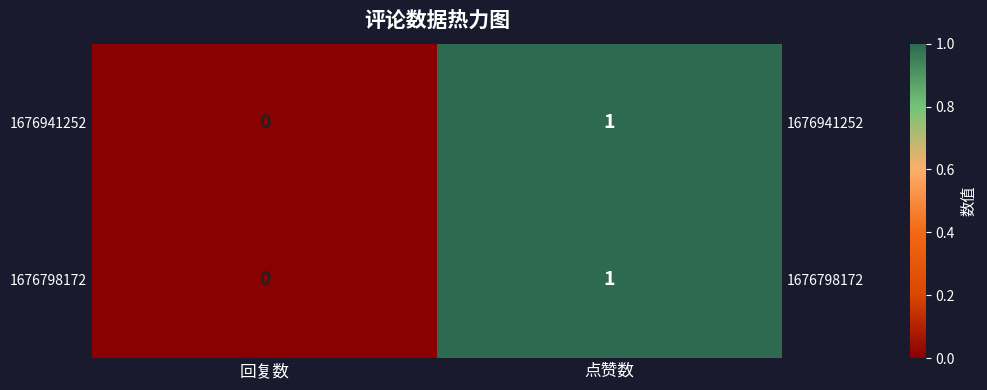

At which label does 1676798172 reach its minimum?

回复数